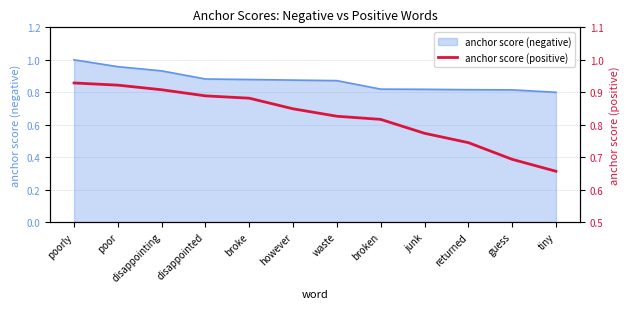

Rank the categories by value from highest to lowest.

poorly, poor, disappointing, disappointed, broke, however, waste, broken, junk, returned, guess, tiny